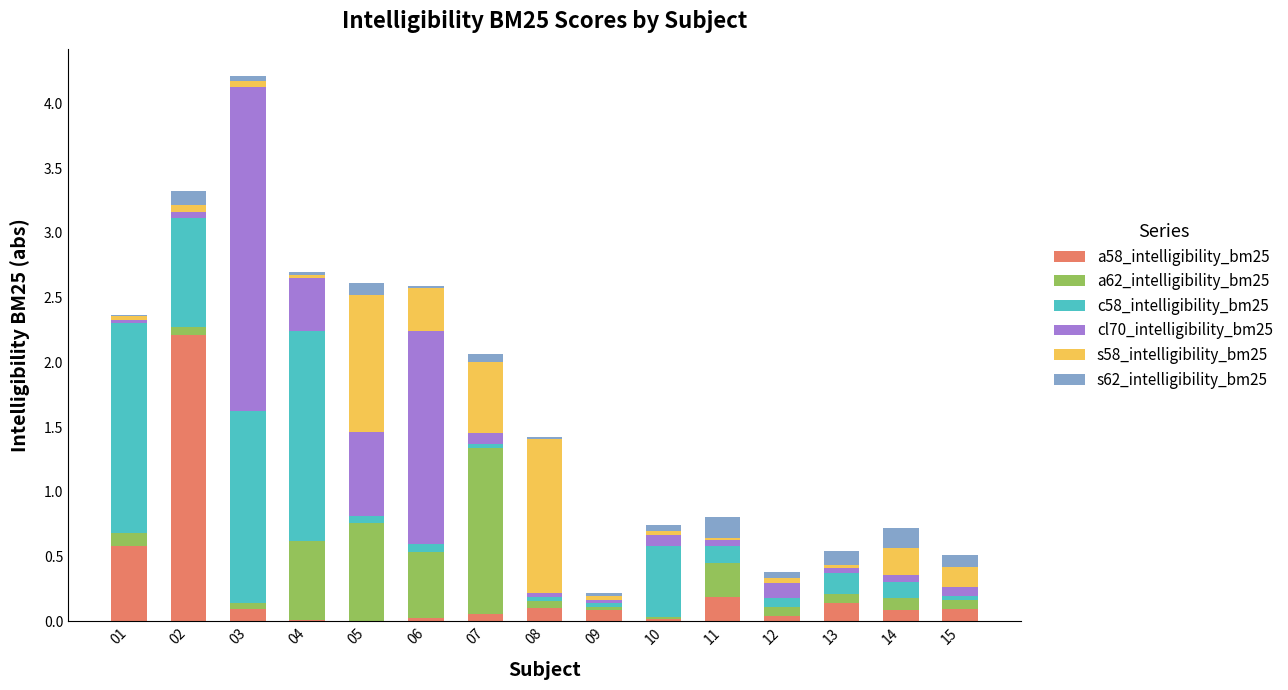

The value of a58_intelligibility_bm25 at 05 is 0.0. True or false?

True